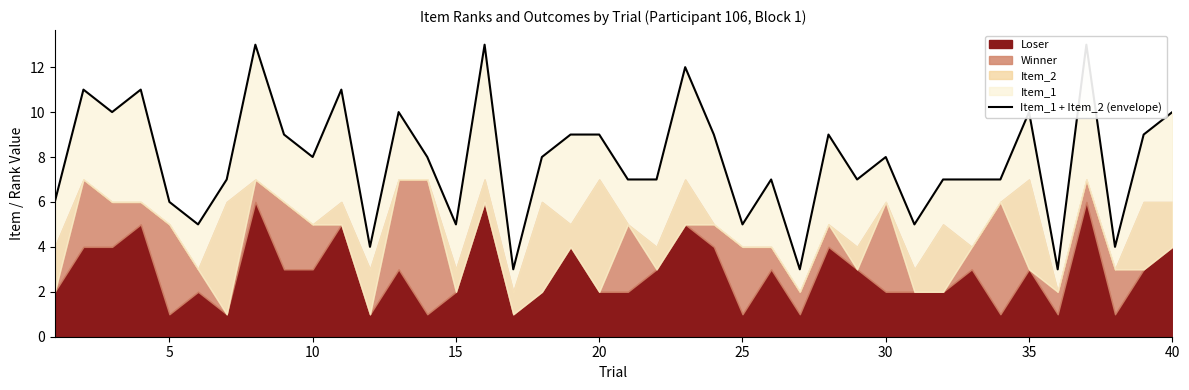

What is the maximum value shown in the chart?

13